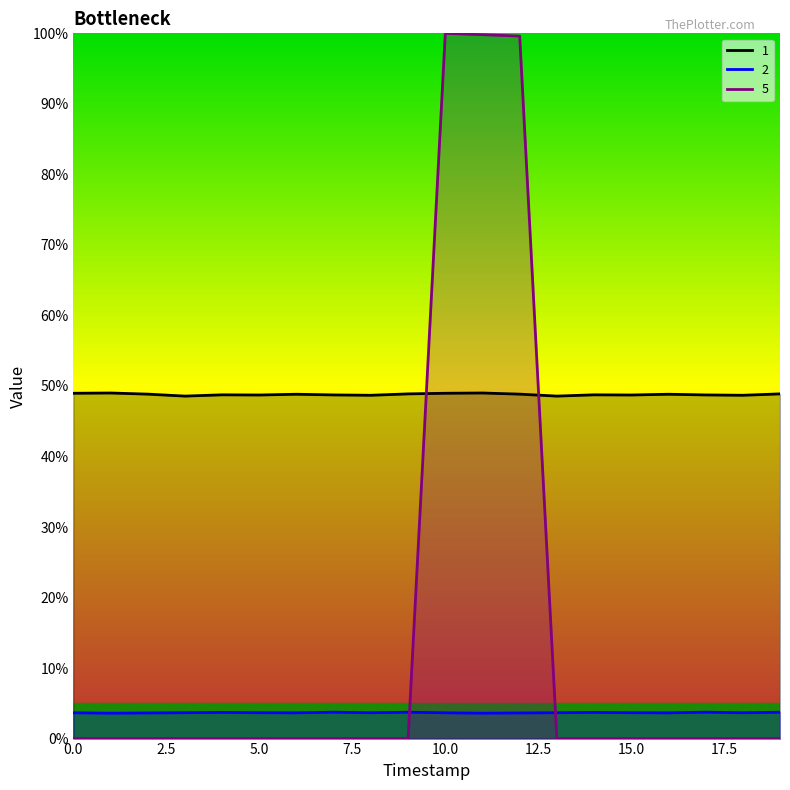

True or false: 1 and 2 cross at least once.

False